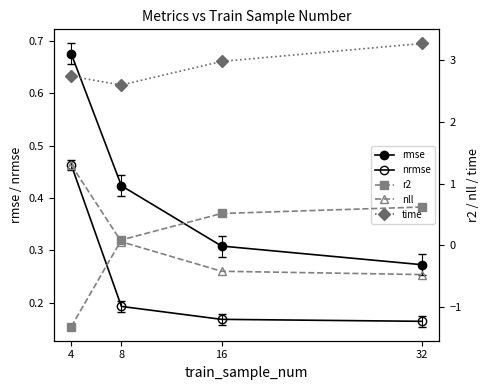

What is the sum of the rmse values at 4 and 16?

1.0